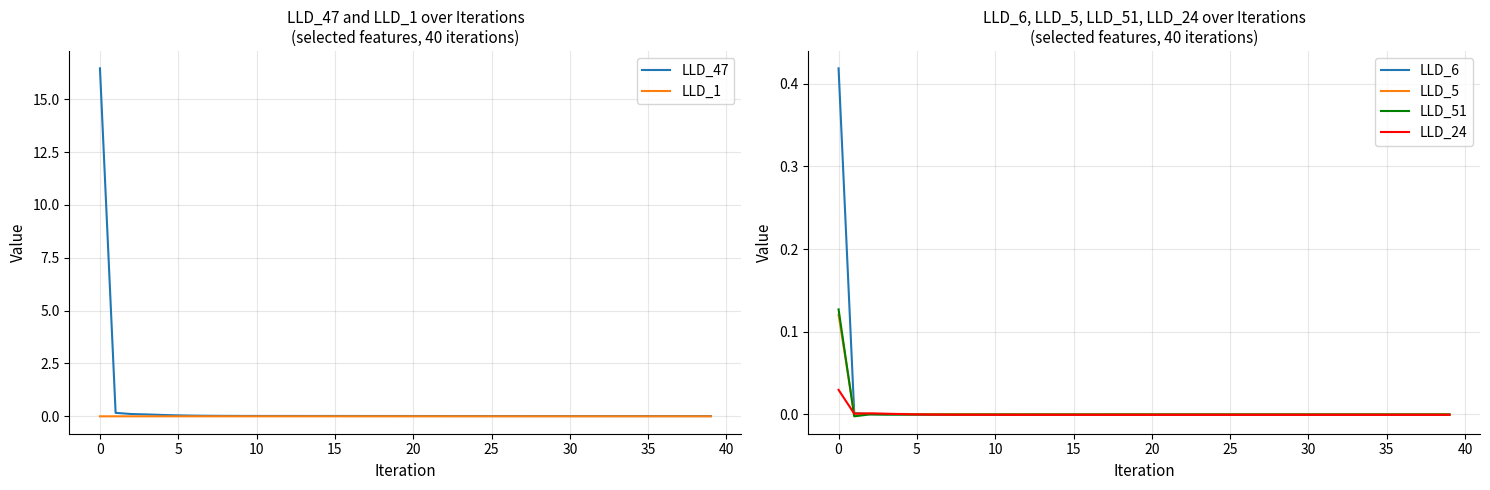

The LLD_6 series shows 0.2 at 0. True or false?

False